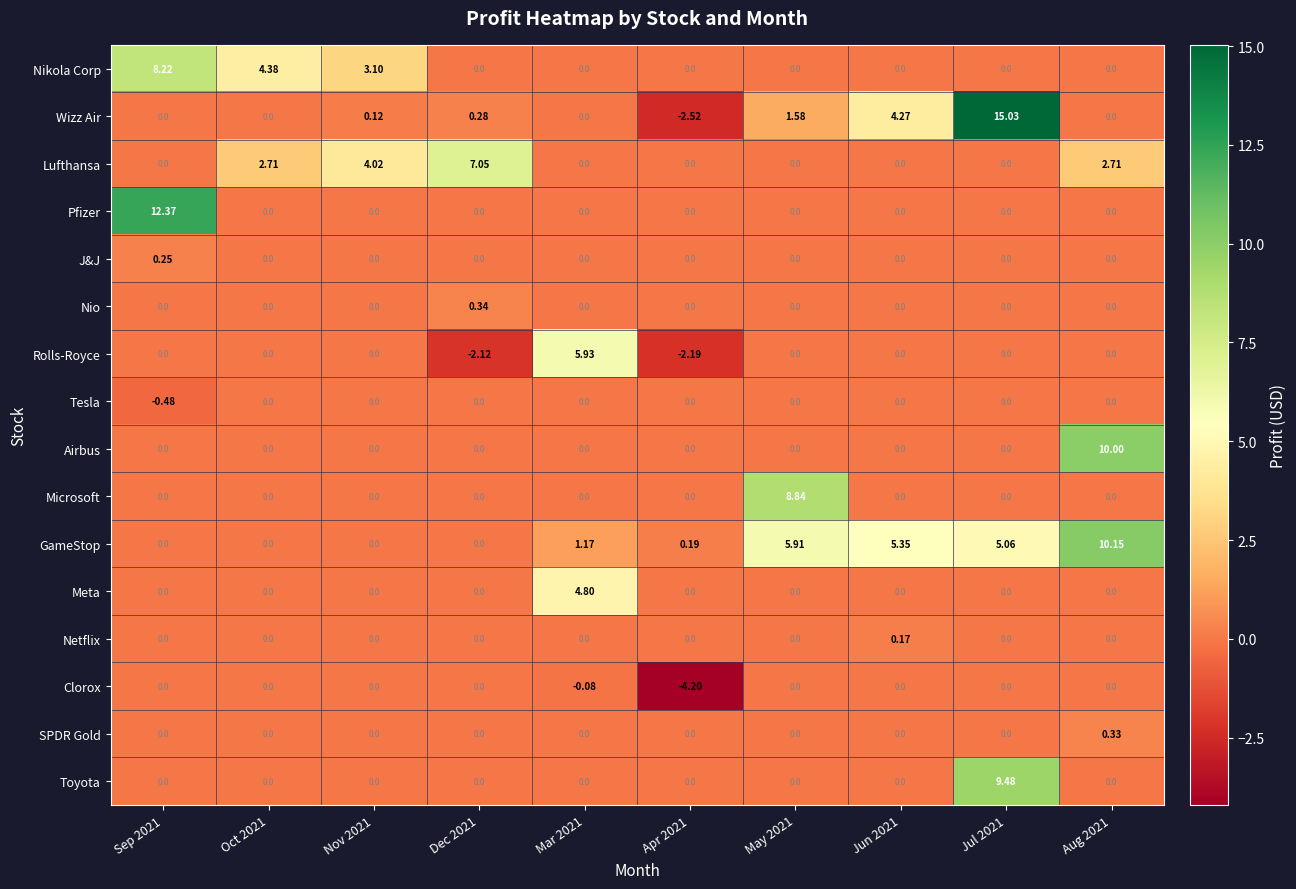

Between Sep 2021 and Apr 2021, which series saw the biggest shift?

Pfizer